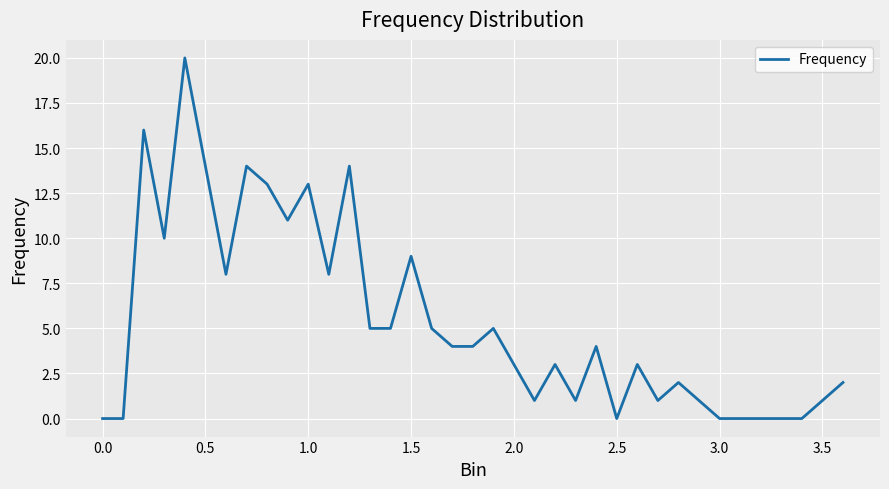

What is the difference between the maximum and minimum values?

20